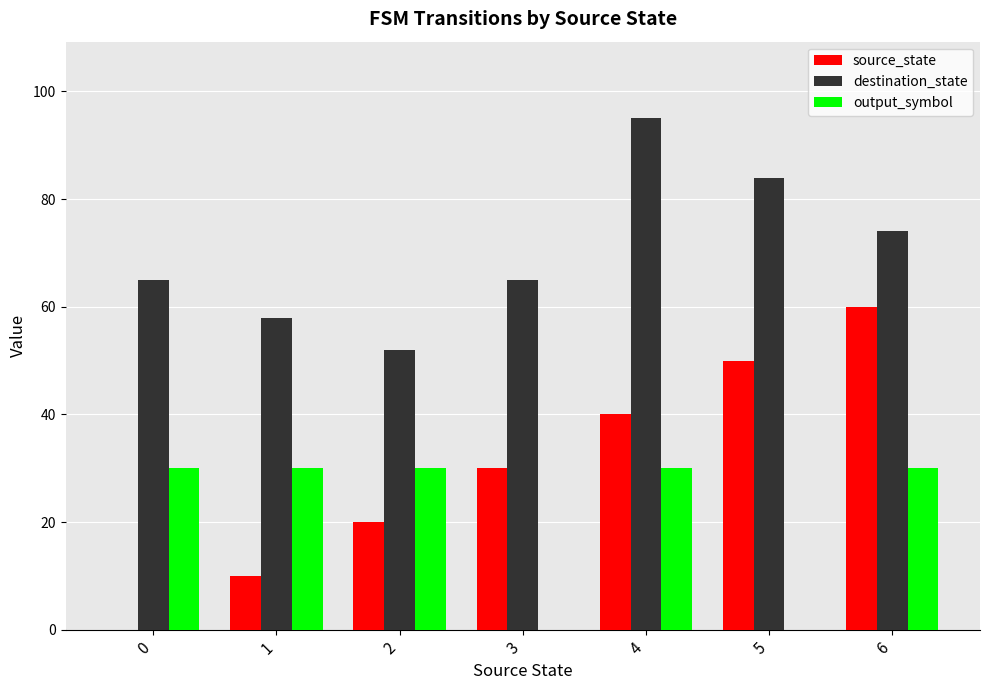

What is the maximum value for destination_state?

95